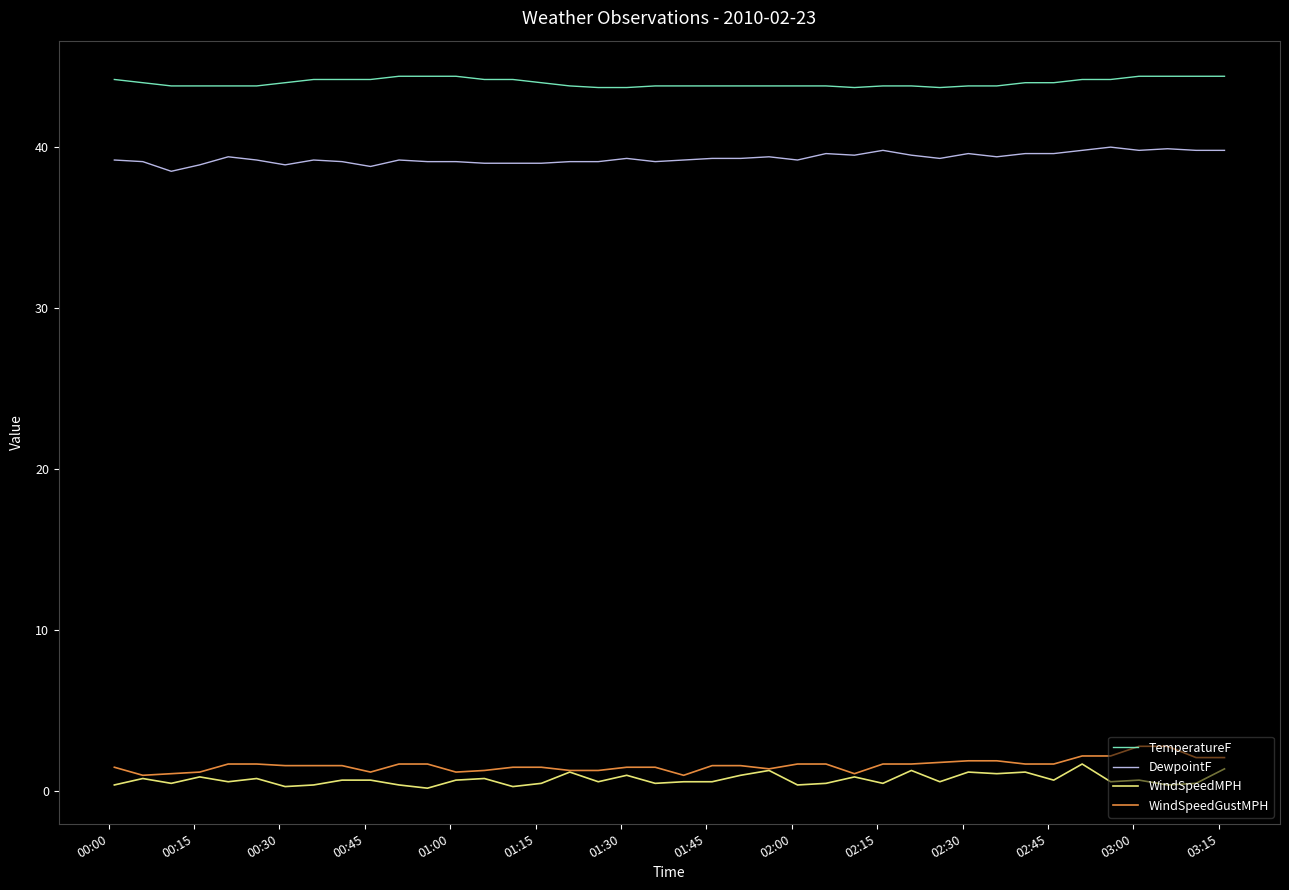

True or false: WindSpeedGustMPH and DewpointF cross at least once.

False